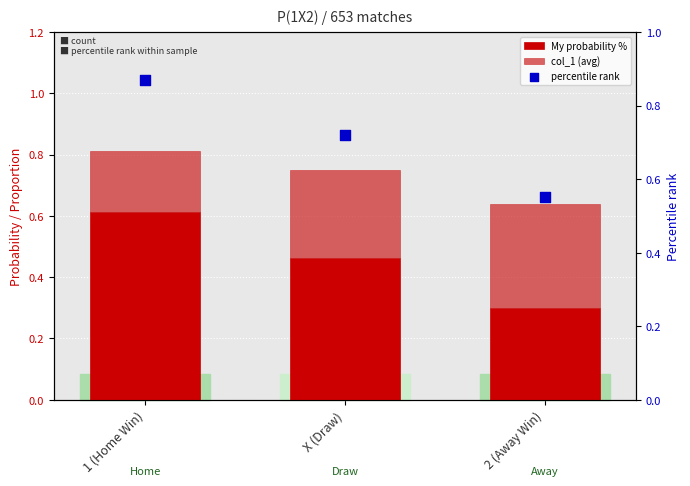

Which series has the largest Y range (max minus min)?

percentile rank